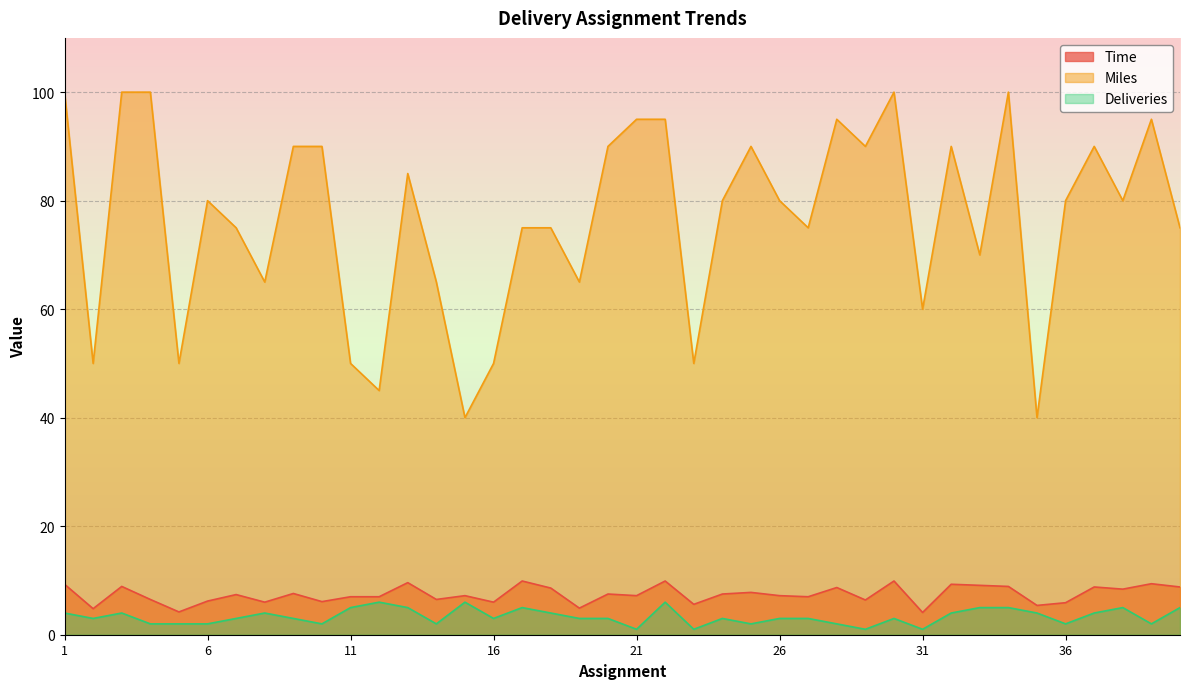

True or false: Miles and Deliveries intersect in this chart.

False